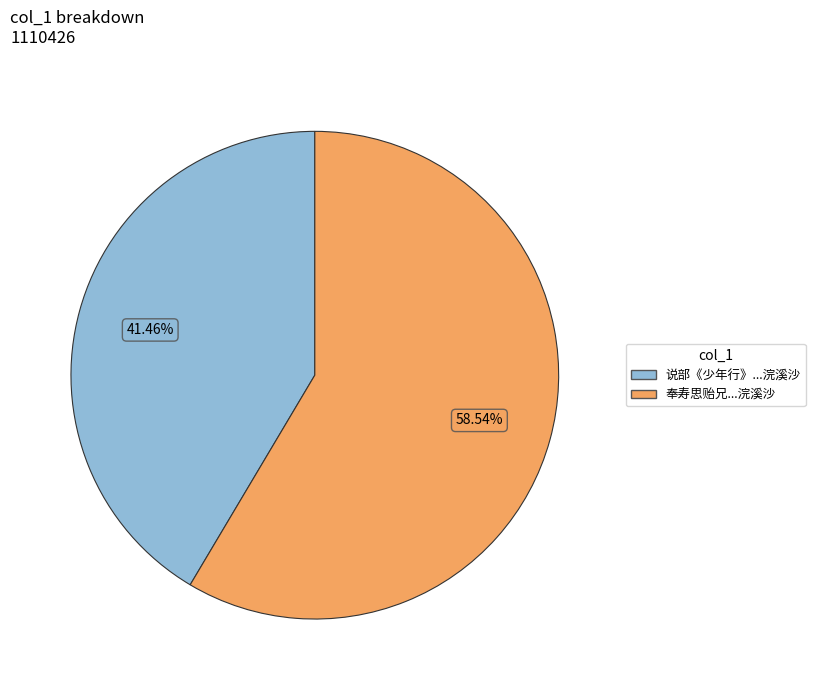

Is there a majority slice in this chart?

Yes